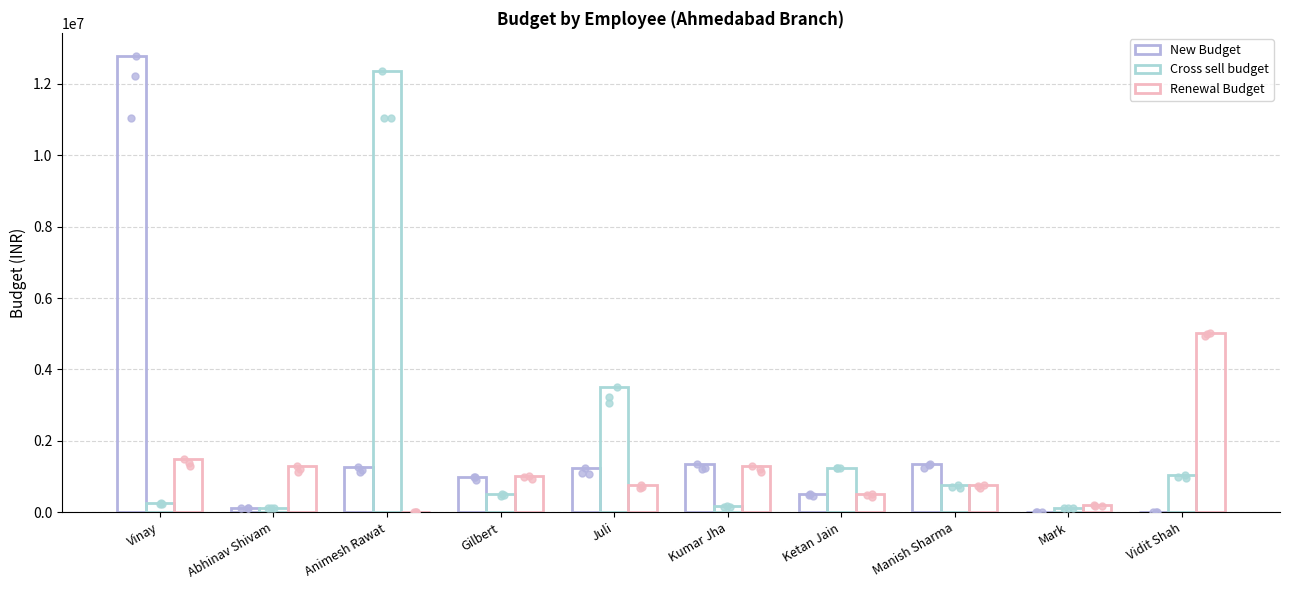

What are all the series names shown in the legend?

New Budget, Cross sell budget, Renewal Budget